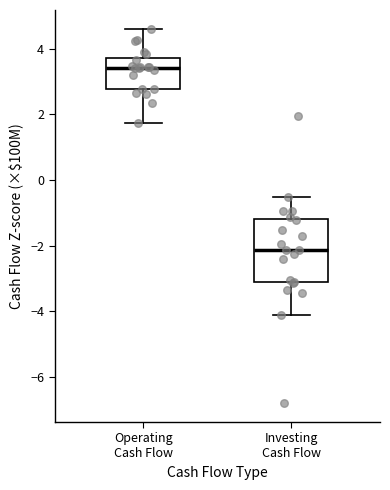

Reading left to right, read every box against the y-axis: the position of its median line, the range the box covers, and the ends of its whiskers. The values are not printed on the chart, so give them approximately, as read against the axis.

Operating Cash Flow: median 3.4, box 2.8 to 3.8, whiskers 1.8 to 4.6
Investing Cash Flow: median -2.2, box -3.2 to -1.2, whiskers -4.2 to -0.6